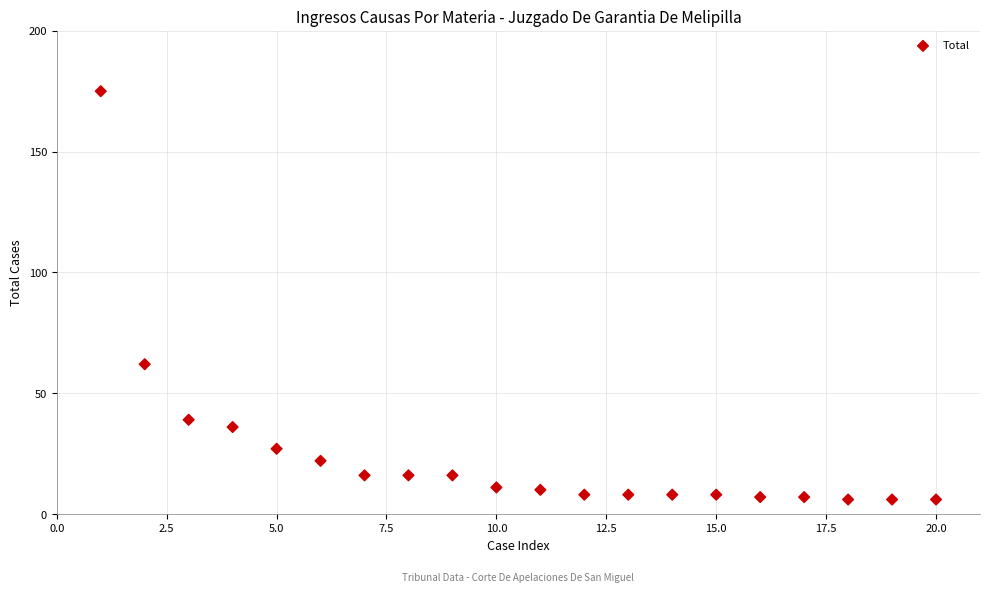

What is the range of X values (max minus min)?

19